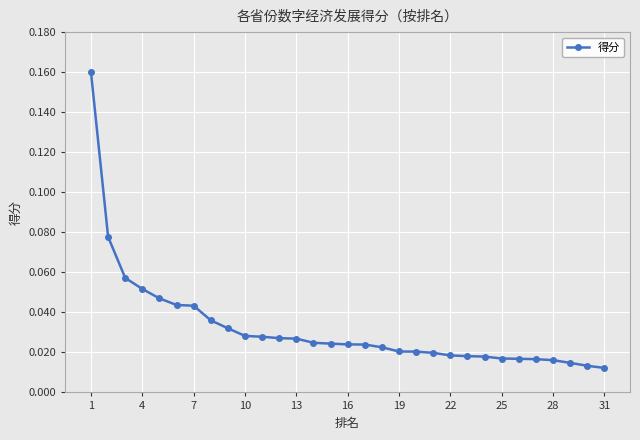

Between 19 and 13, which is larger?

13